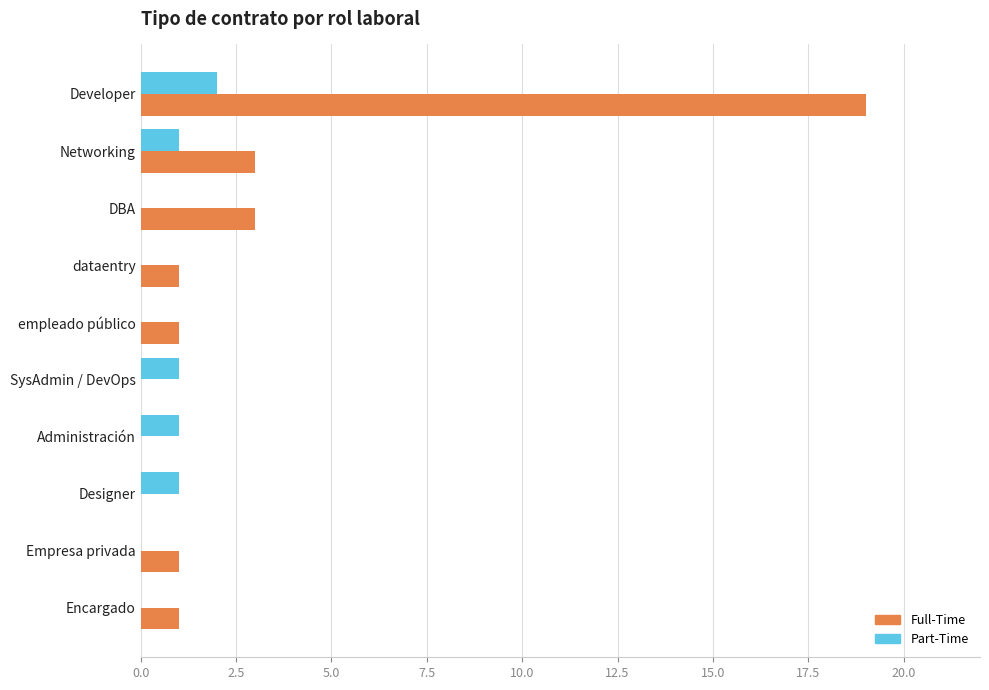

What is the total value across all series at Networking?

4